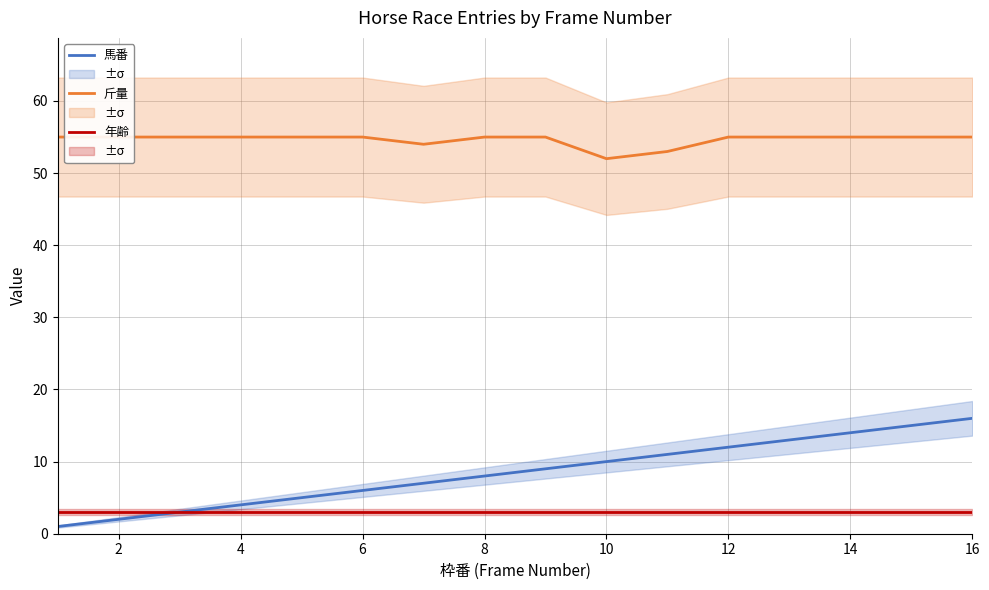

The 馬番 series shows 16 at 16. True or false?

True